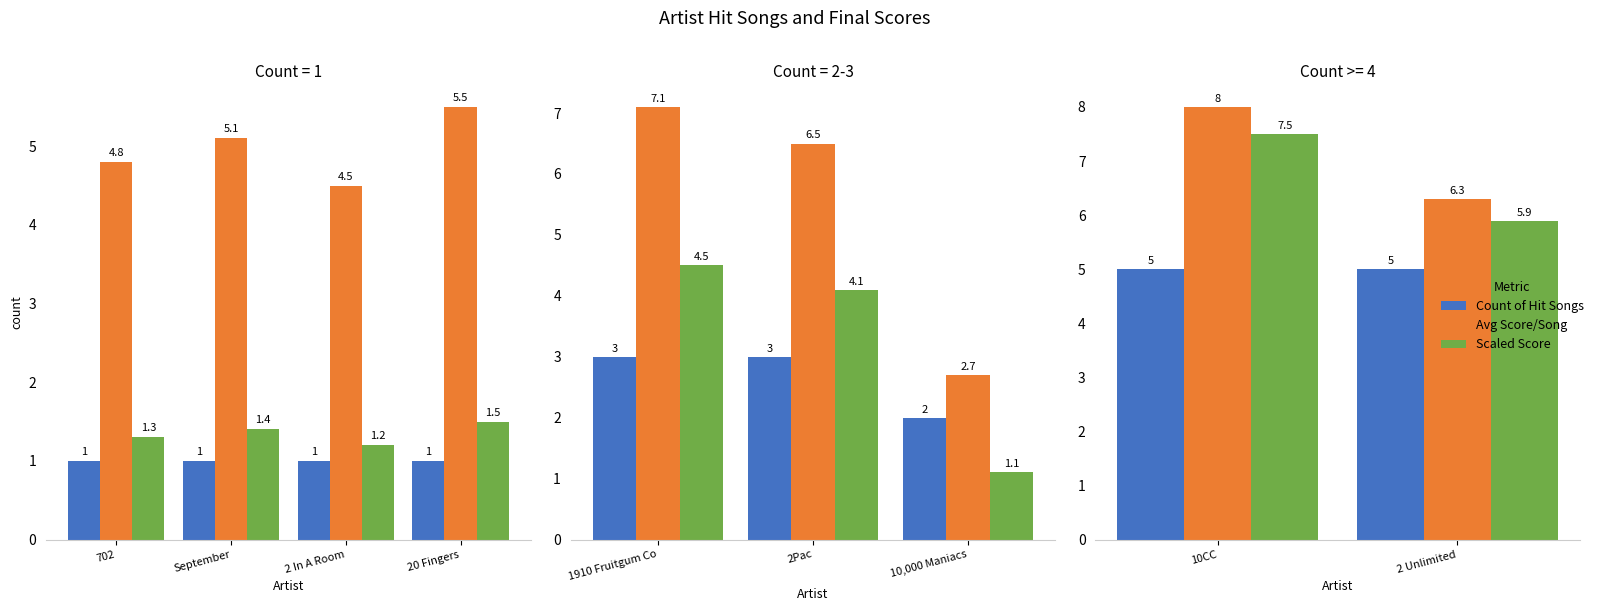

Which series has the largest total across all categories?

Avg Score/Song